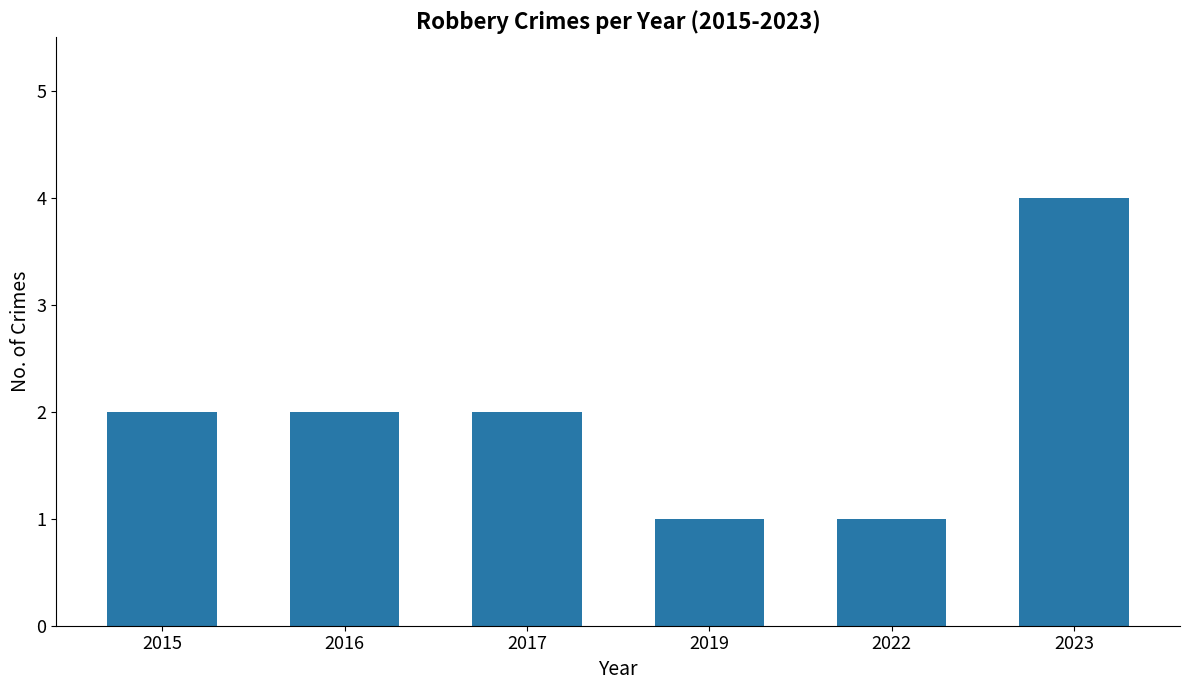

What is the value of the 6th bar from the left?

4